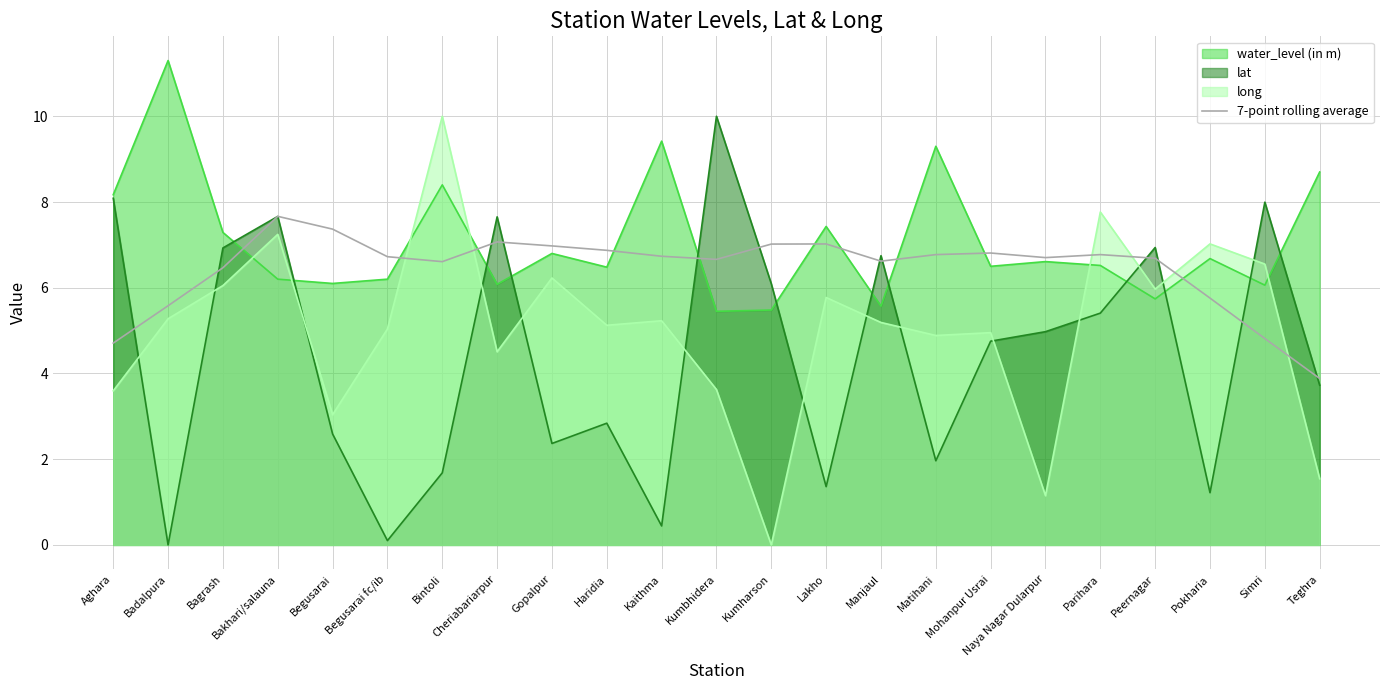

True or false: the data shows 2.4 at Lakho.

False